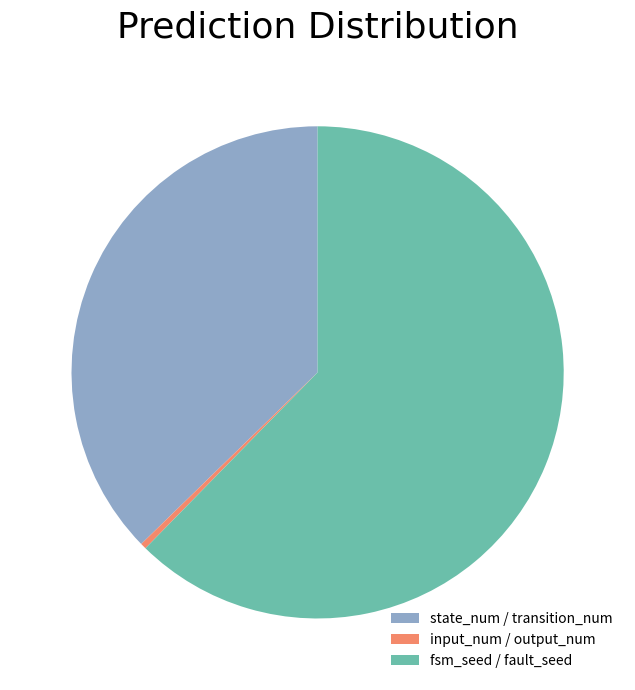

What is the largest slice in the pie chart?

fsm_seed / fault_seed